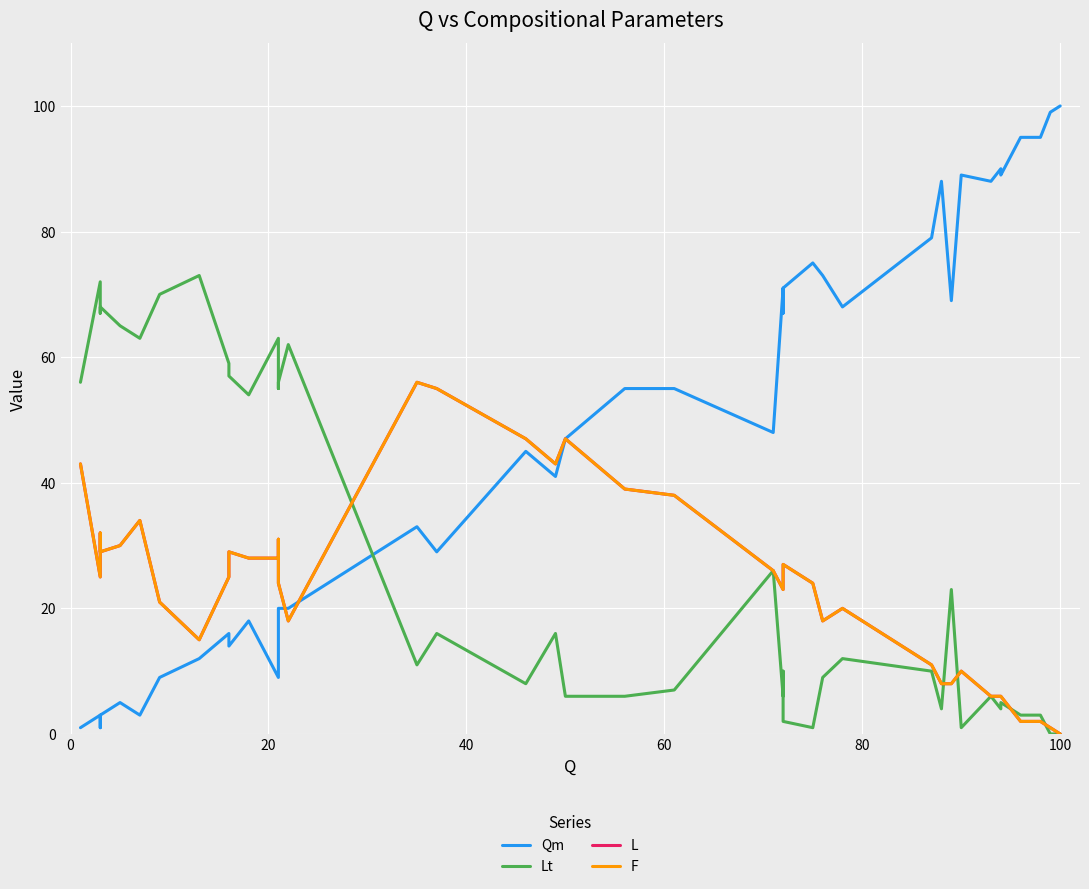

What are all the series names shown in the legend?

Qm, Lt, L, F